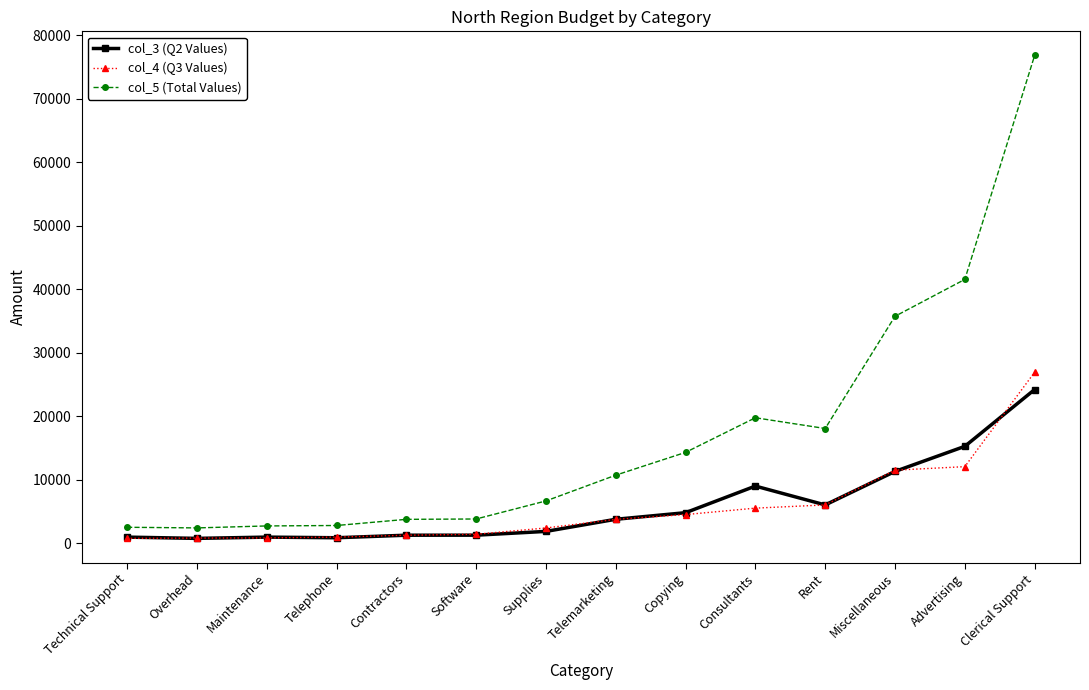

Is the value of col_5 (Total Values) at Consultants greater than the value of col_3 (Q2 Values) at Technical Support?

Yes